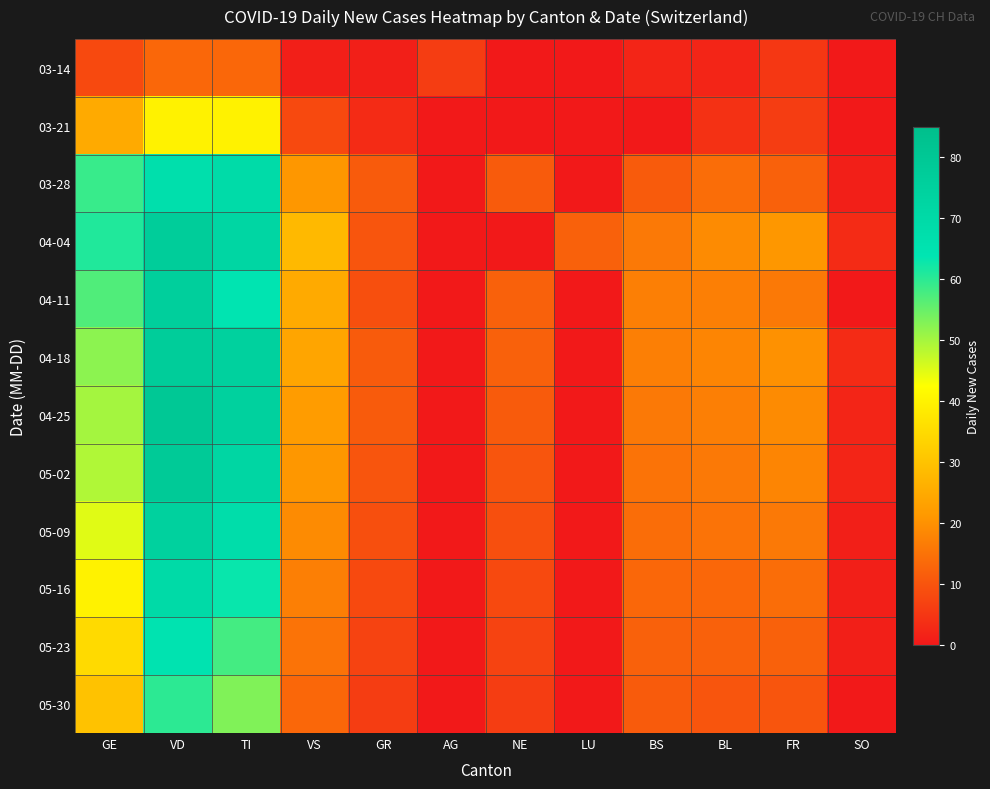

List the series in order of their peak value, highest first.

04-25, 05-02, 04-04, 04-18, 04-11, 05-09, 05-16, 03-28, 05-23, 05-30, 03-21, 03-14